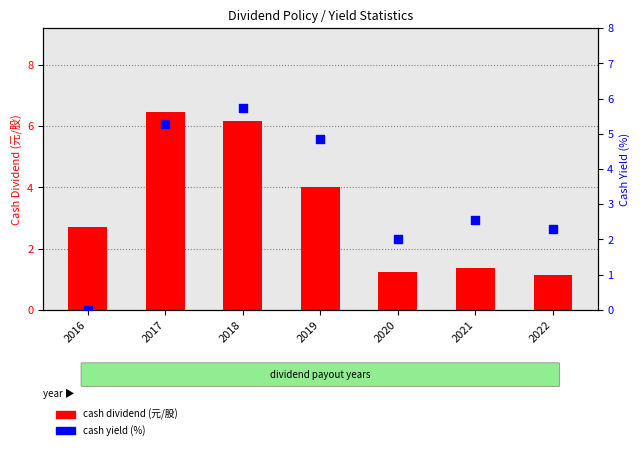

Is the value of cash yield (%) at 2022 greater than the value of cash dividend (元/股) at 2020?

Yes